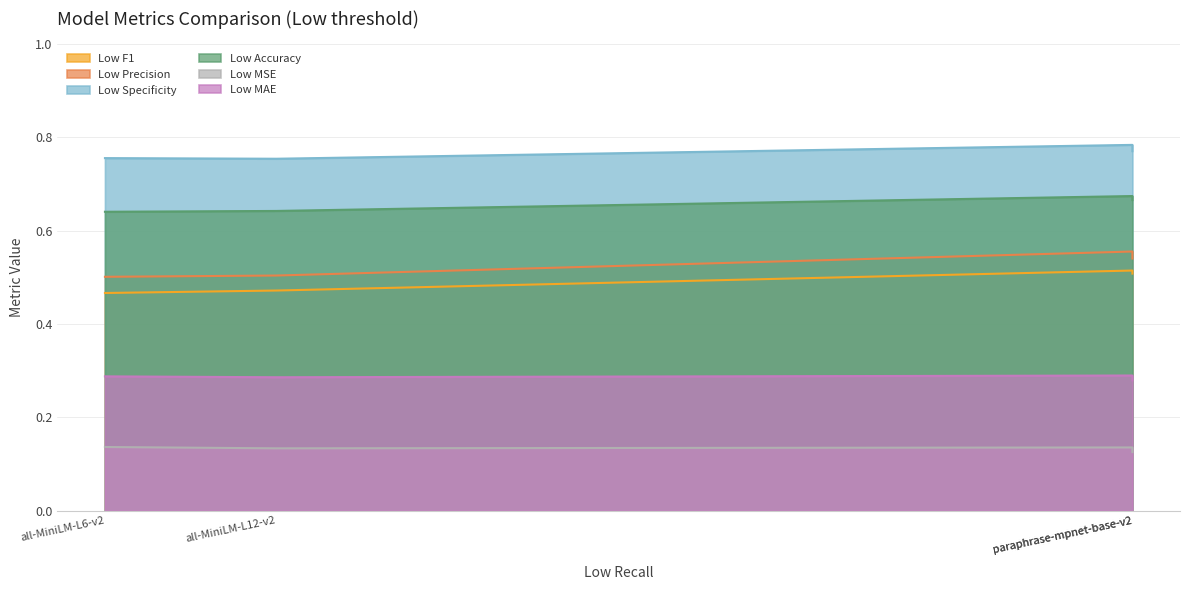

Reading left to right, transcribe all the data shown in this chart.

Low F1: all-MiniLM-L6-v2=0.5	all-MiniLM-L12-v2=0.5	paraphrase-mpnet-base-v2=0.5	paraphrase-mpnet-base-v2=0.5
Low Precision: all-MiniLM-L6-v2=0.5	all-MiniLM-L12-v2=0.5	paraphrase-mpnet-base-v2=0.6	paraphrase-mpnet-base-v2=0.5
Low Specificity: all-MiniLM-L6-v2=0.8	all-MiniLM-L12-v2=0.8	paraphrase-mpnet-base-v2=0.8	paraphrase-mpnet-base-v2=0.8
Low Accuracy: all-MiniLM-L6-v2=0.6	all-MiniLM-L12-v2=0.6	paraphrase-mpnet-base-v2=0.7	paraphrase-mpnet-base-v2=0.7
Low MSE: all-MiniLM-L6-v2=0.1	all-MiniLM-L12-v2=0.1	paraphrase-mpnet-base-v2=0.1	paraphrase-mpnet-base-v2=0.1
Low MAE: all-MiniLM-L6-v2=0.3	all-MiniLM-L12-v2=0.3	paraphrase-mpnet-base-v2=0.3	paraphrase-mpnet-base-v2=0.3